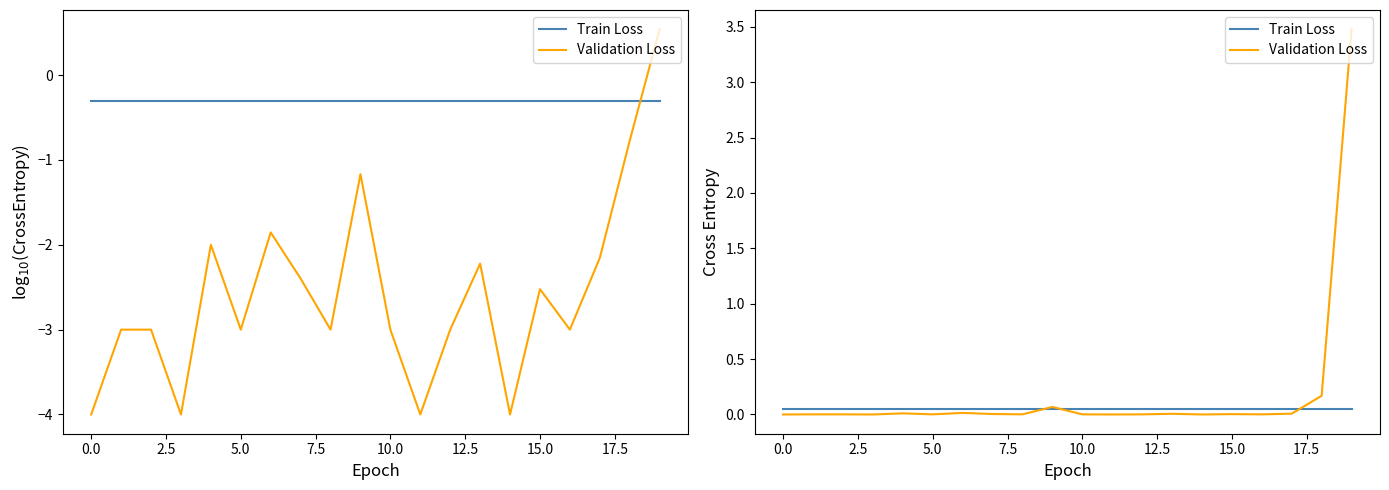

What is the label of the 12th point from the left?

11